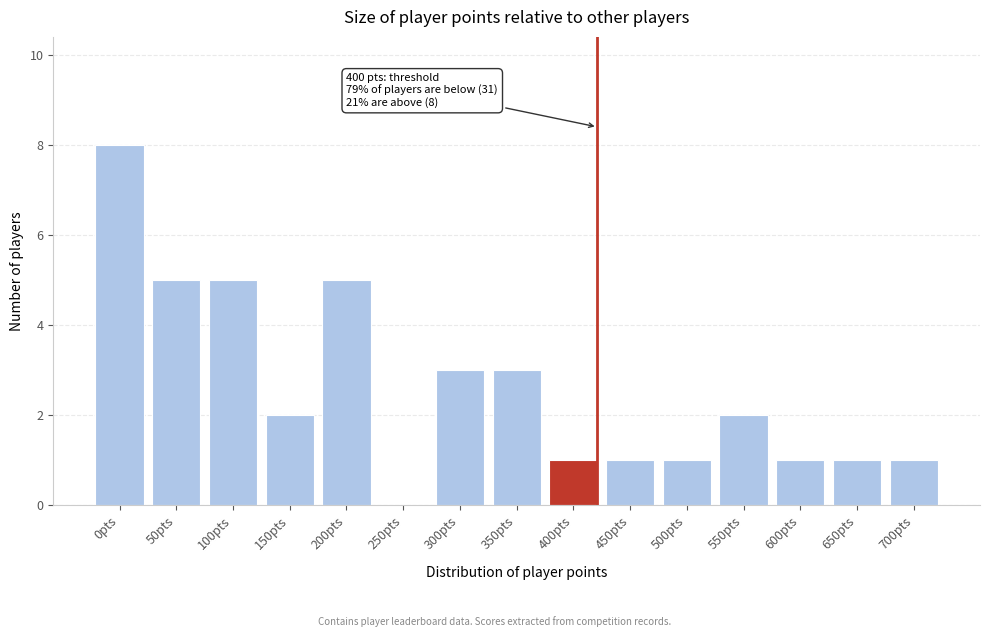

Reading left to right, what are all the values shown in this chart?

0pts=8	50pts=5	100pts=5	150pts=2	200pts=5	250pts=0	300pts=3	350pts=3	400pts=1	450pts=1	500pts=1	550pts=2	600pts=1	650pts=1	700pts=1